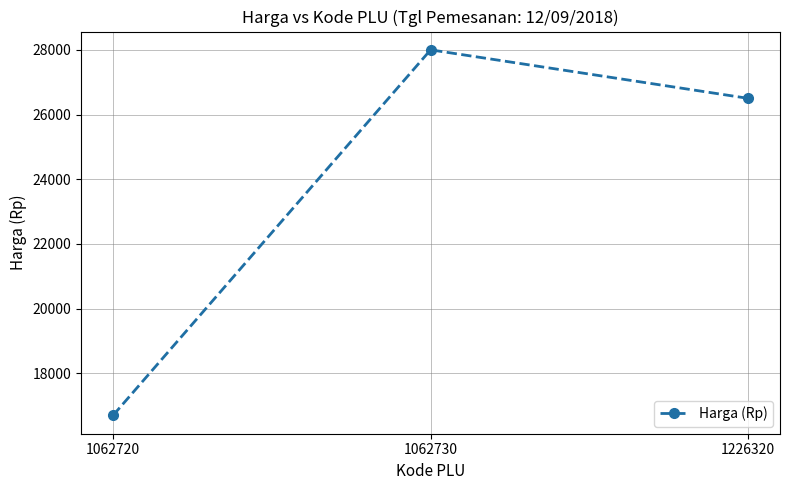

What is the average value?

23733